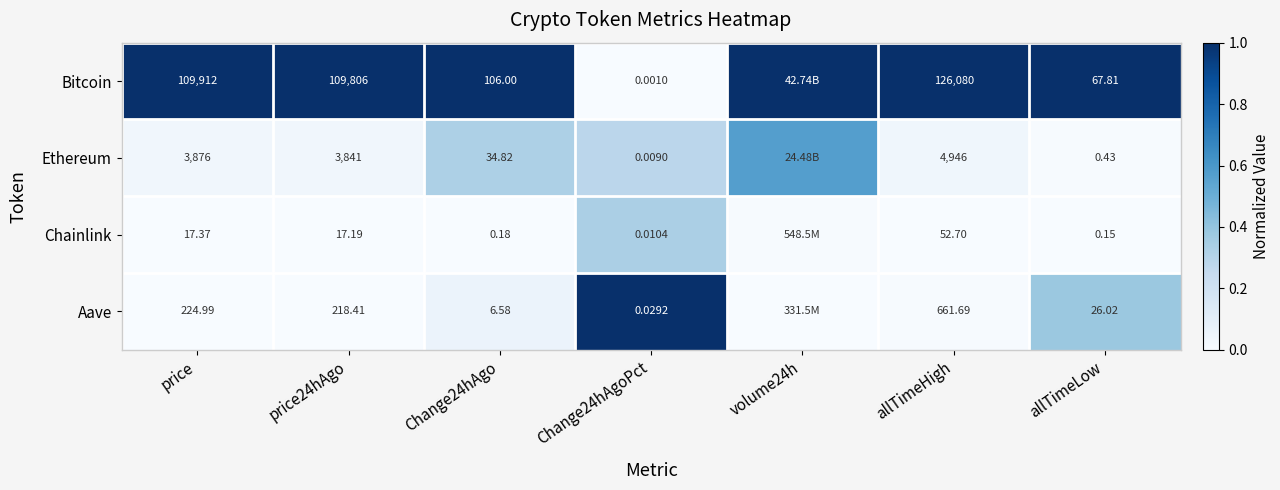

Count the number of data series in this chart.

4